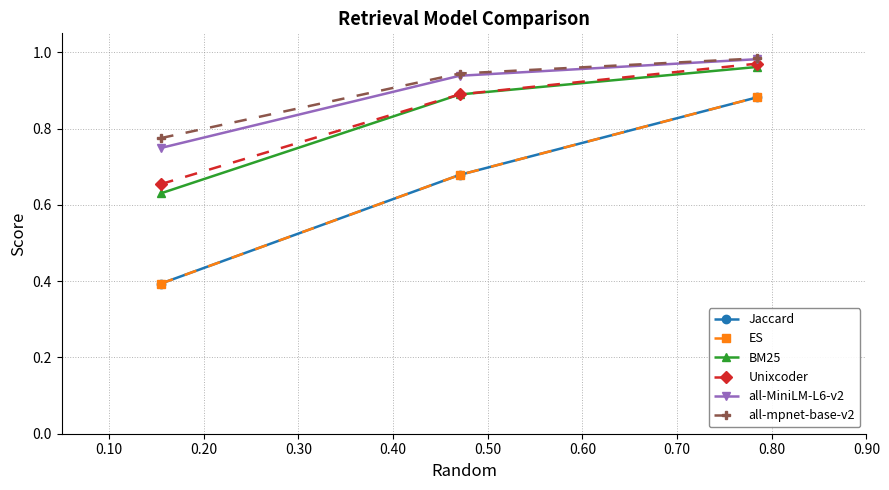

What is the value of the Unixcoder point at the 2nd from the left?

0.9